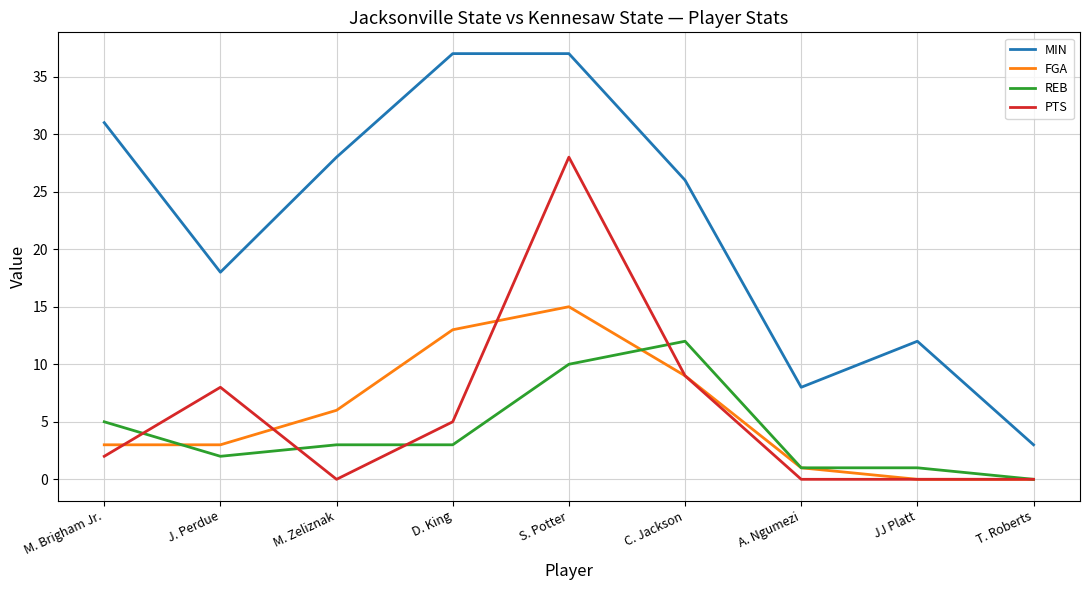

True or false: MIN and FGA cross at least once.

False